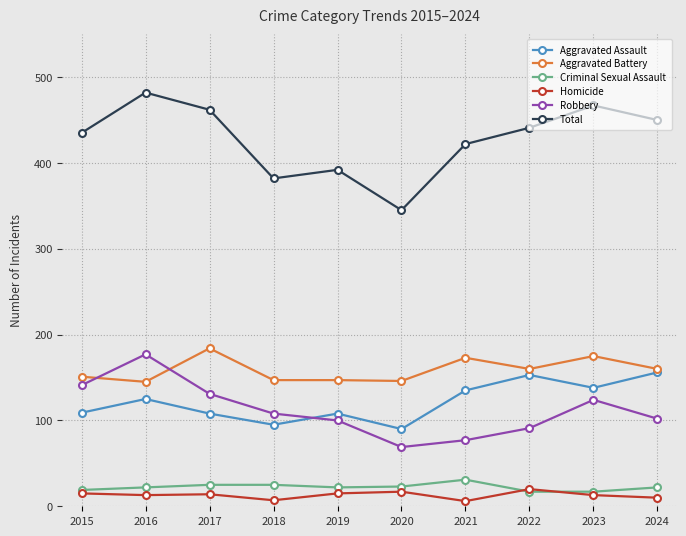

In Aggravated Assault, how many points are higher than both neighbors (excluding endpoints)?

3